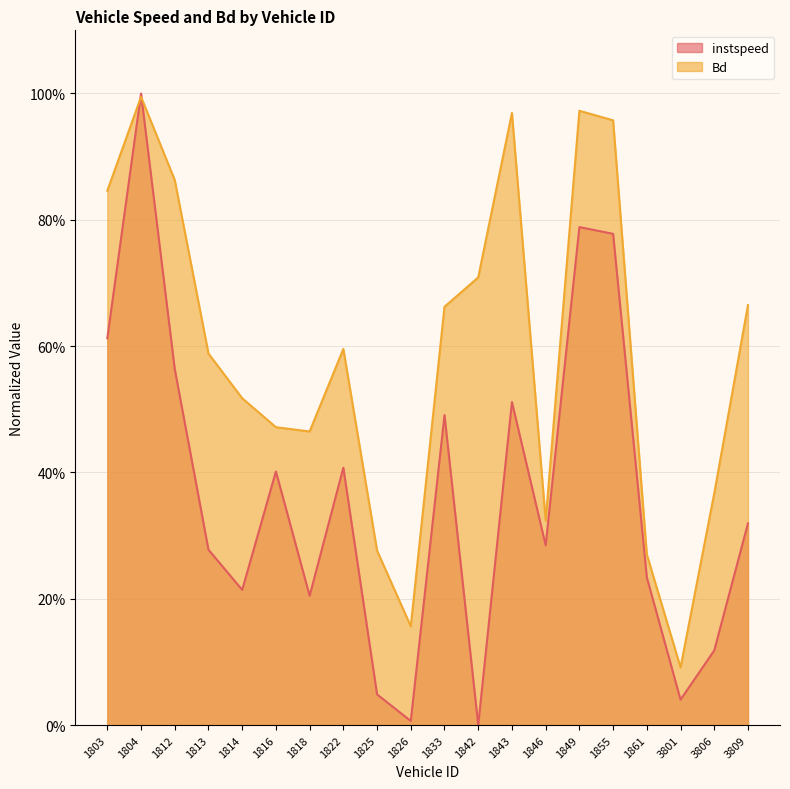

What is the value of the Bd point at the 14th from the left?

0.3